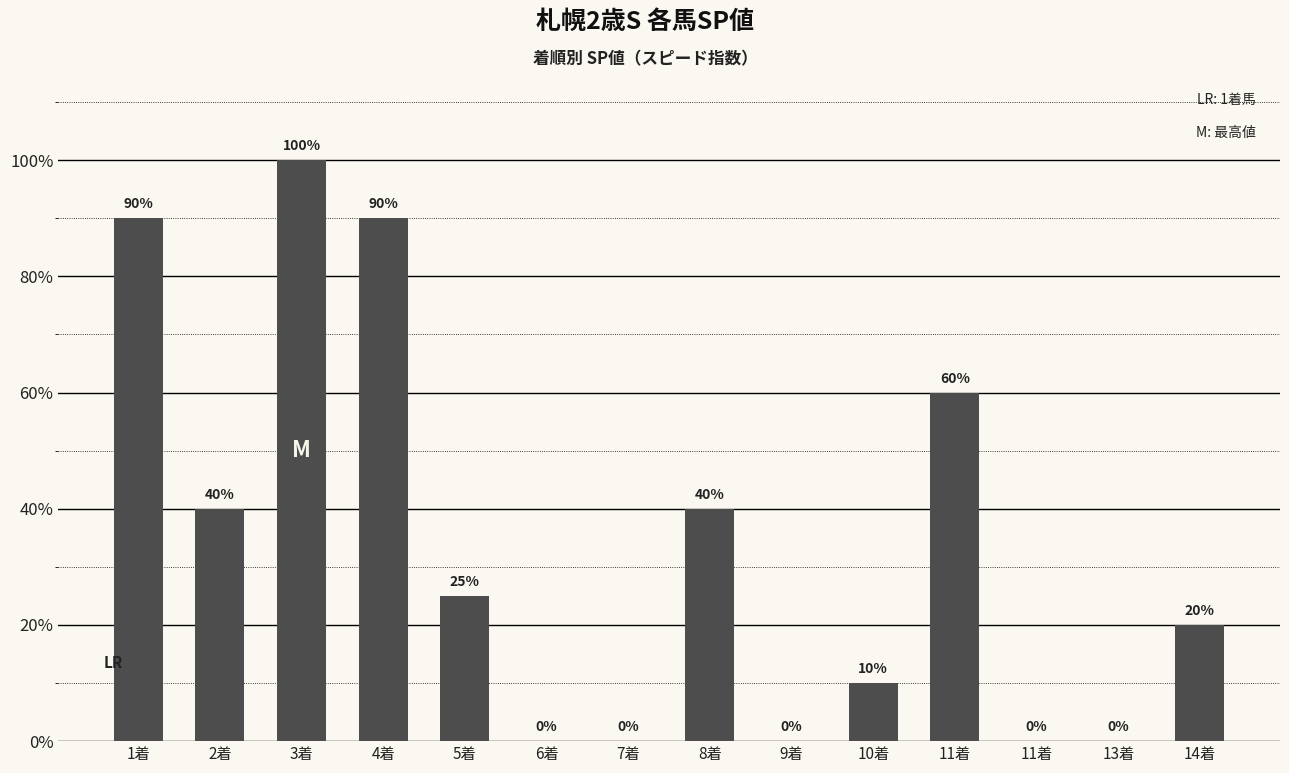

At which label is the value closest to 50?

2着